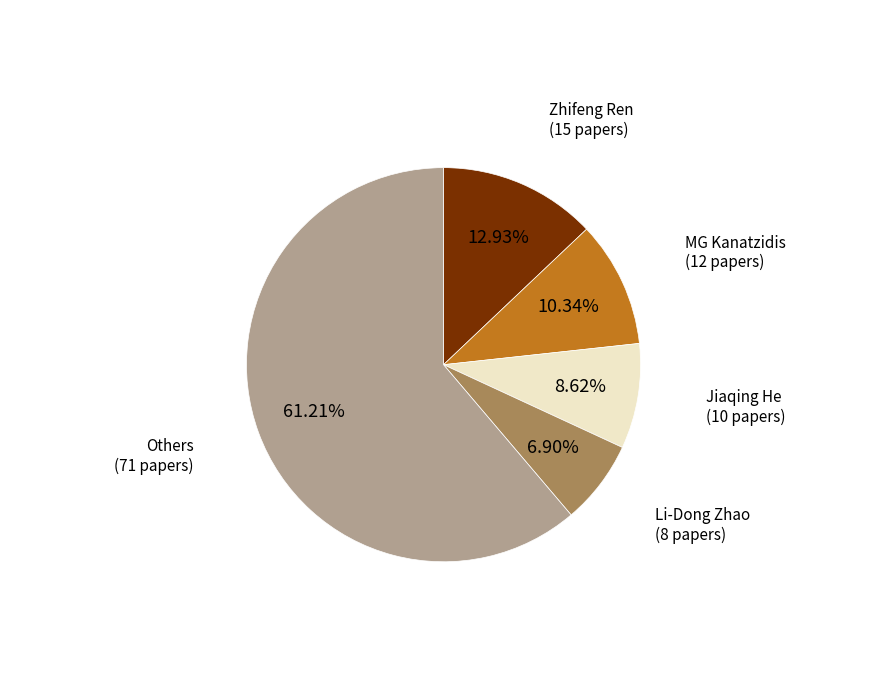

Is there a majority slice in this chart?

Yes